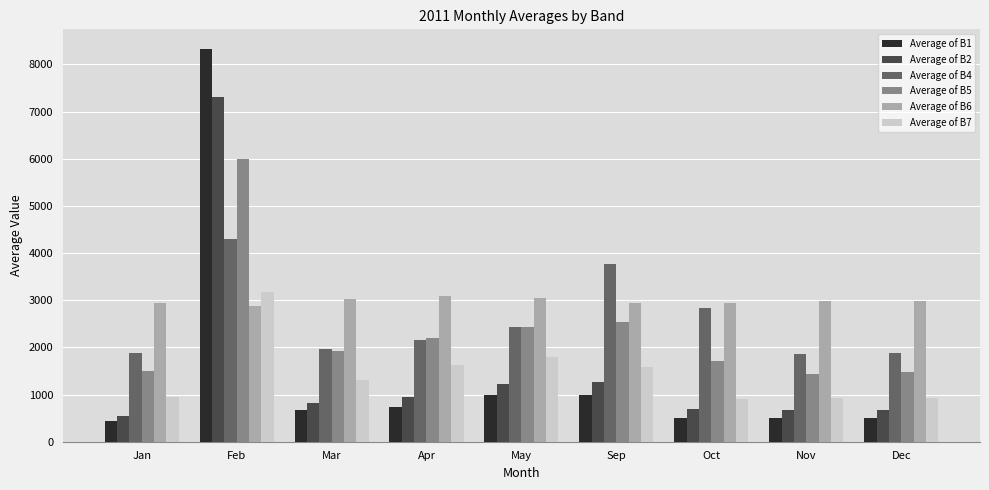

The value of Average of B5 at Mar is 1926.2. True or false?

True